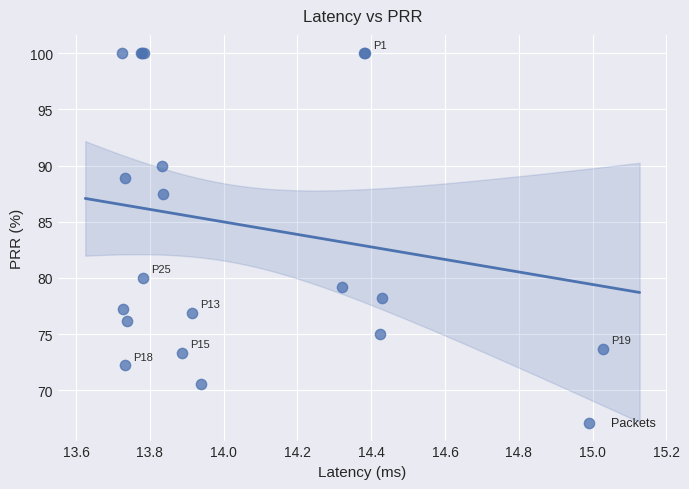

What Y value in the scatter plot is closest to 85?

87.5